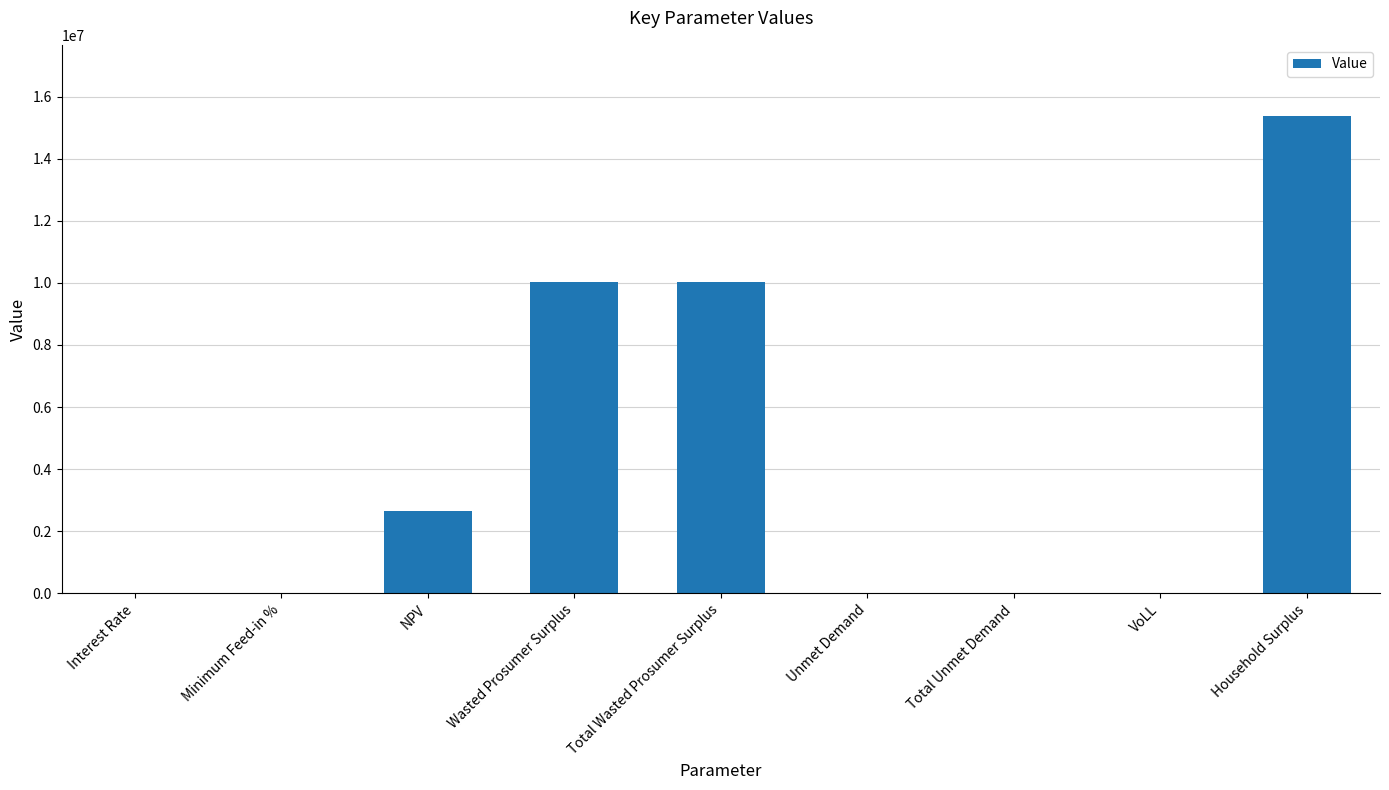

The value at Unmet Demand is 286.4. True or false?

True